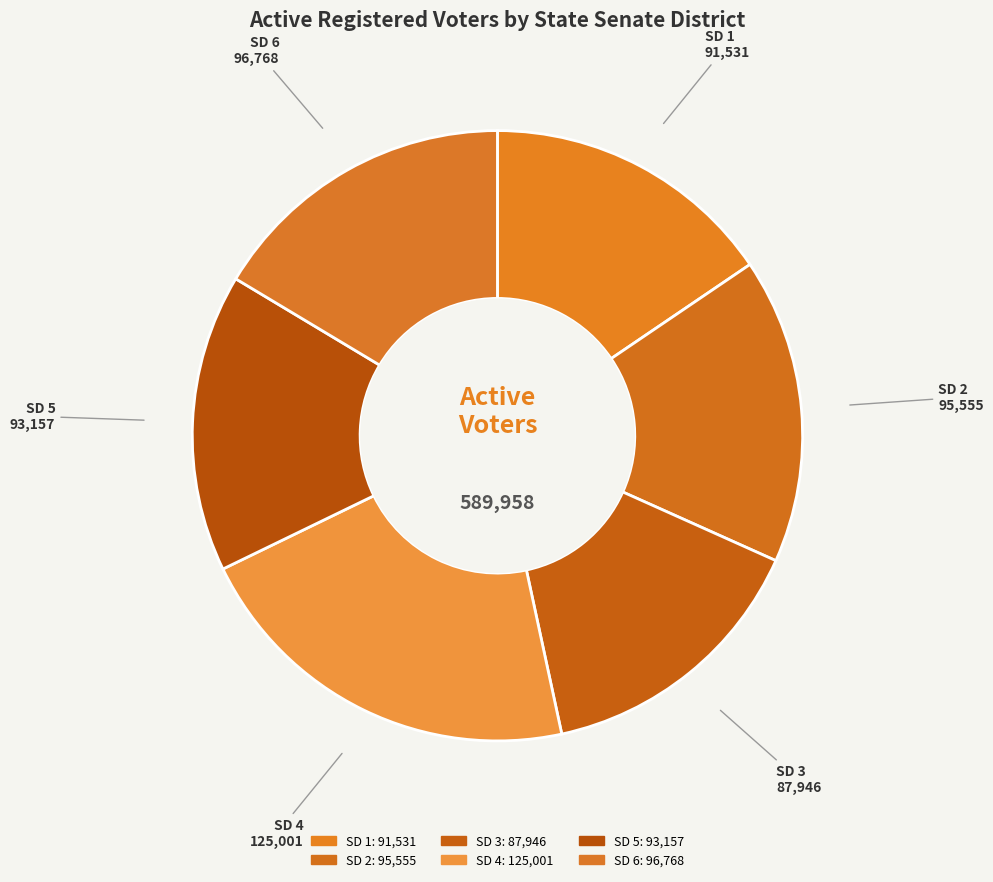

Which has a higher value, SD 3 or SD 1?

SD 1